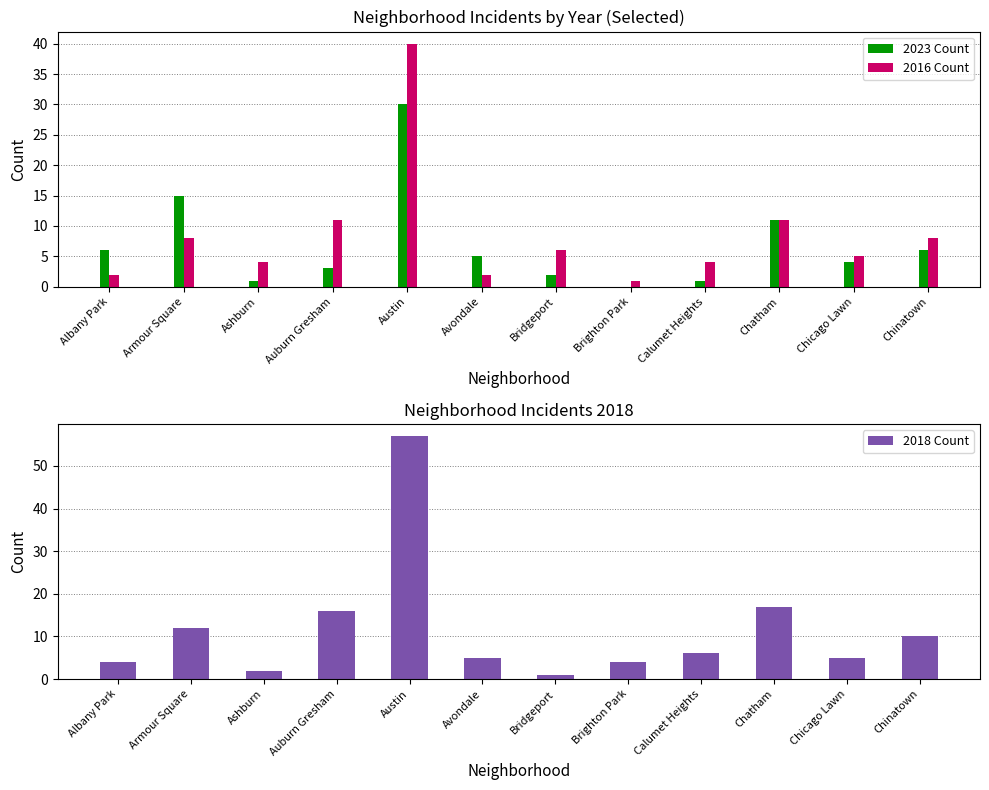

True or false: 2023 Count has a value of 15 at Armour Square.

True